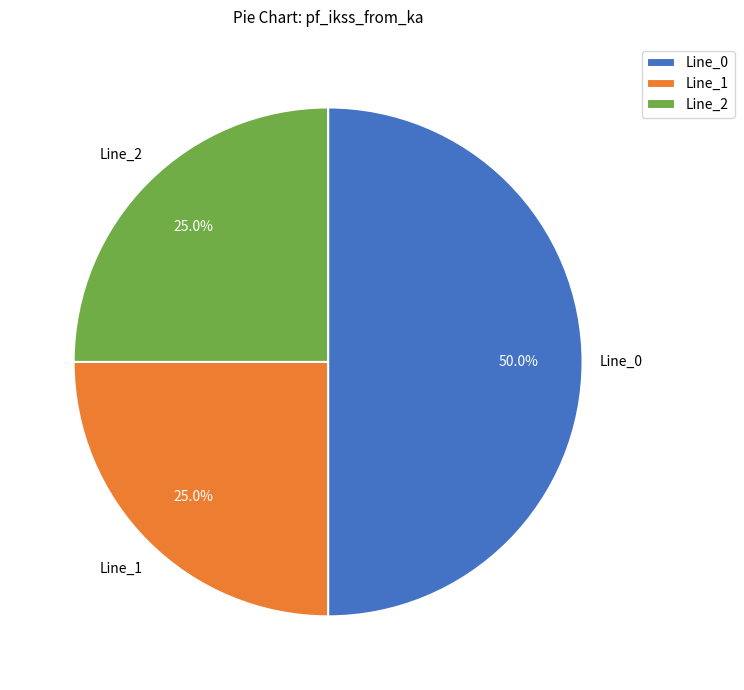

What percentage do Line_2 and Line_1 together represent?

50.0%